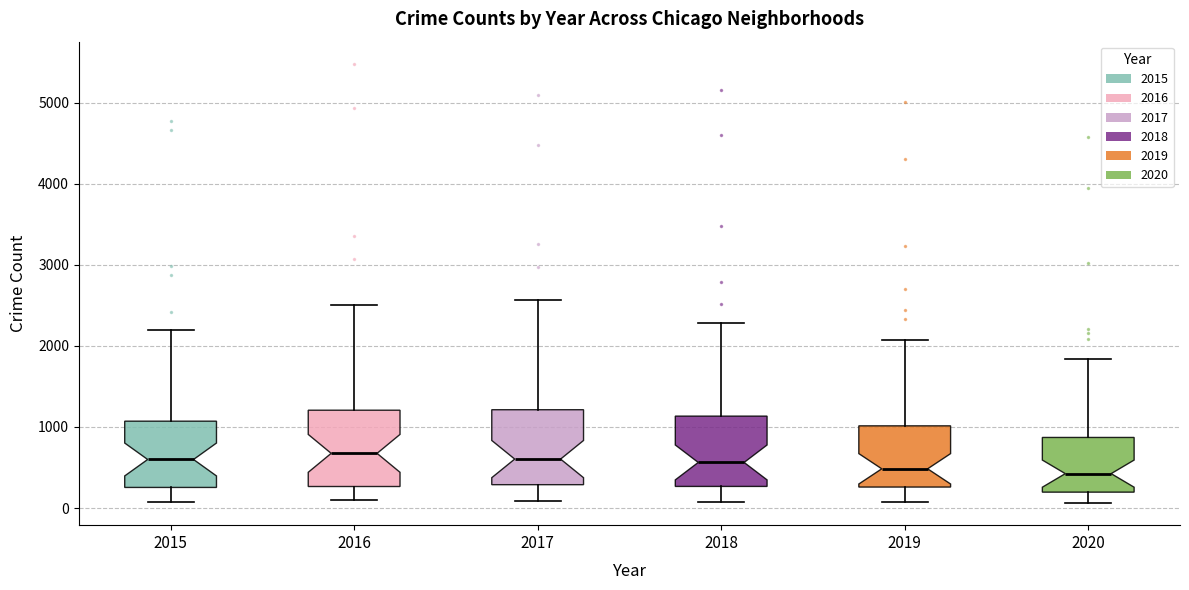

Reading left to right, read every box against the y-axis: the position of its median line, the range the box covers, and the ends of its whiskers. The values are not printed on the chart, so give them approximately, as read against the axis.

2015: median 600, box 300 to 1100, whiskers 100 to 2200
2016: median 700, box 300 to 1200, whiskers 100 to 2500
2017: median 600, box 300 to 1200, whiskers 100 to 2600
2018: median 600, box 300 to 1100, whiskers 100 to 2300
2019: median 500, box 300 to 1000, whiskers 100 to 2100
2020: median 400, box 200 to 900, whiskers 100 to 1800